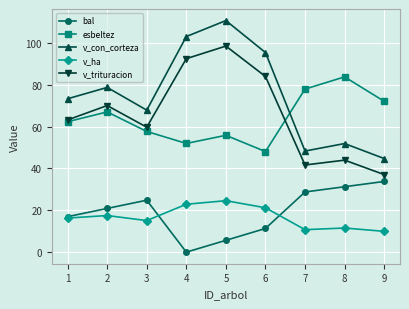

At which category does v_trituracion reach its first local valley?

3